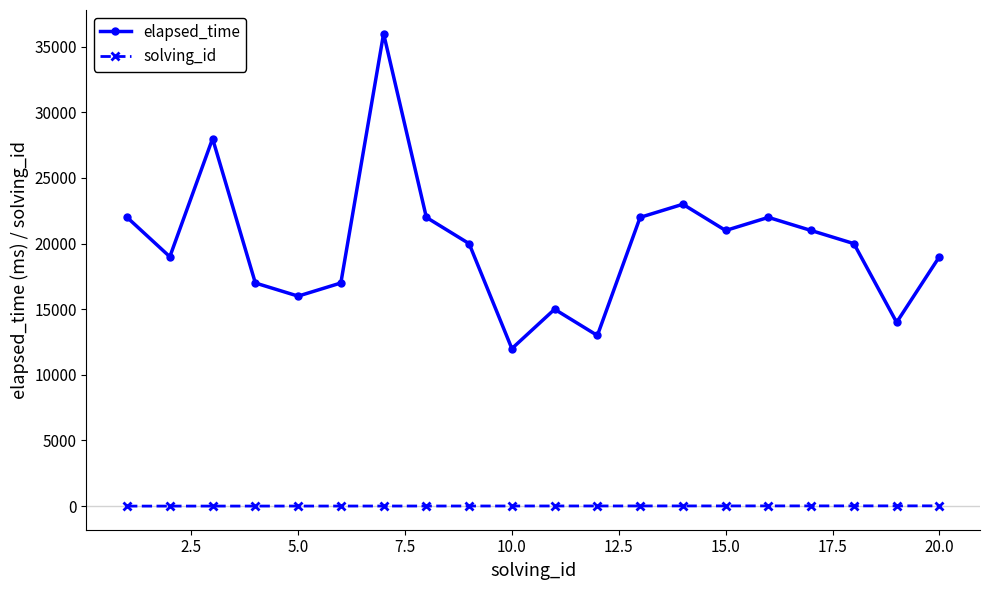

Is this an area chart (filled region under the line)?

No